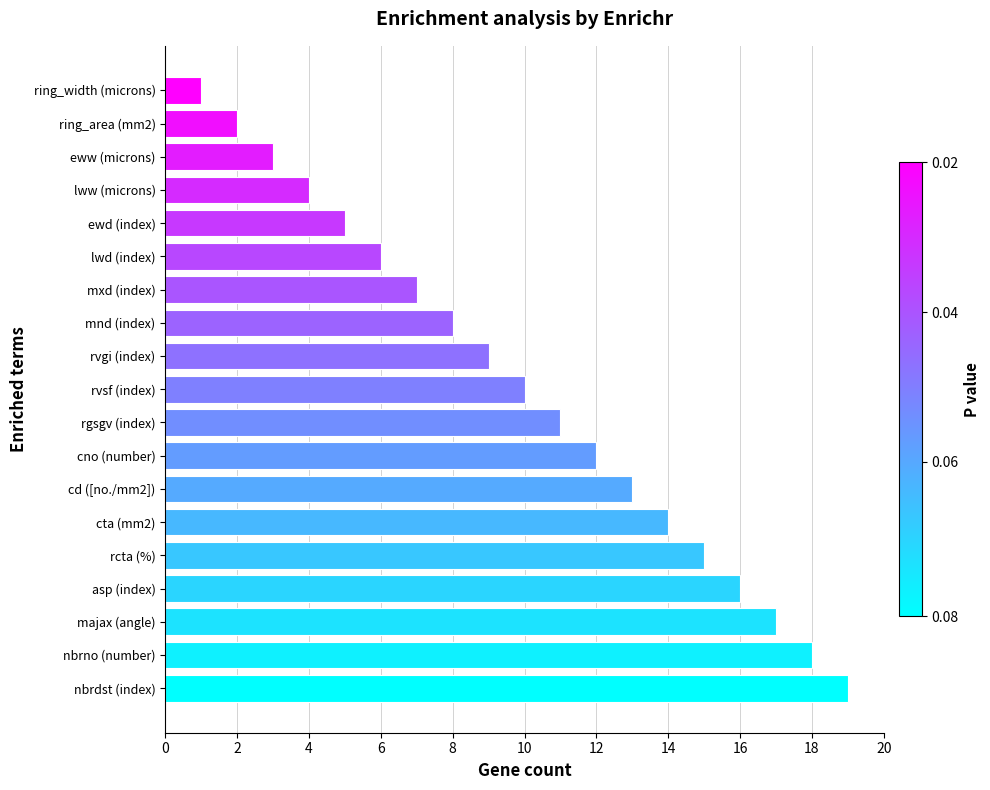

What is the sum of all values?

190